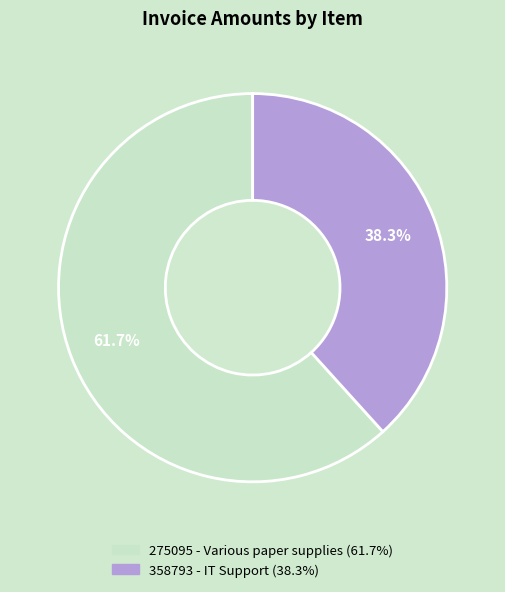

To the nearest percent, what percentage of the pie is 275095 - Various paper supplies?

62%